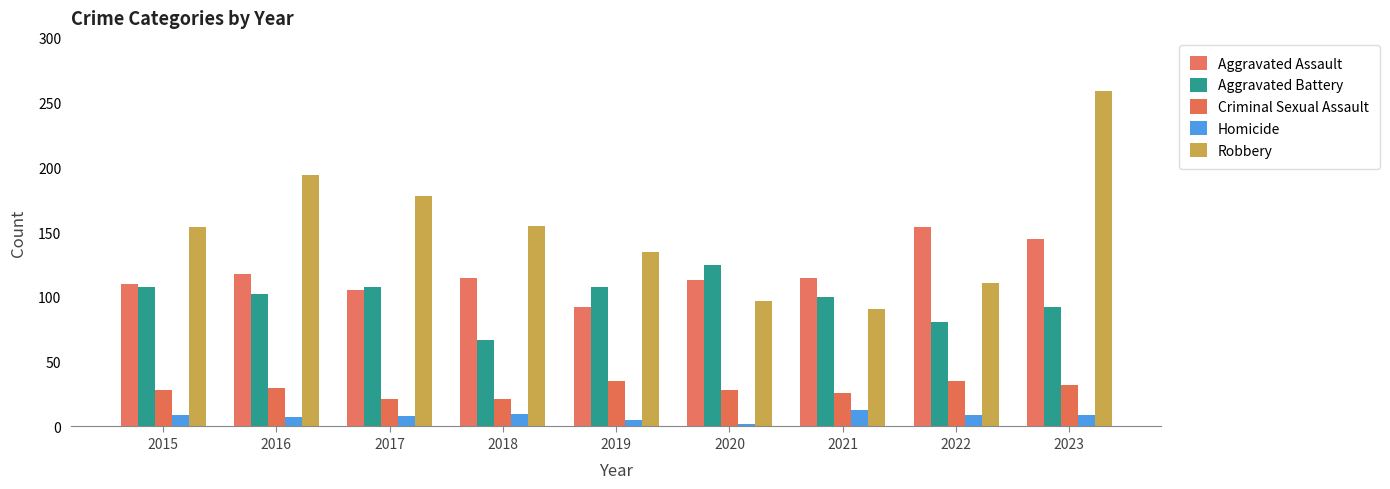

What are all the series names shown in the legend?

Aggravated Assault, Aggravated Battery, Criminal Sexual Assault, Homicide, Robbery